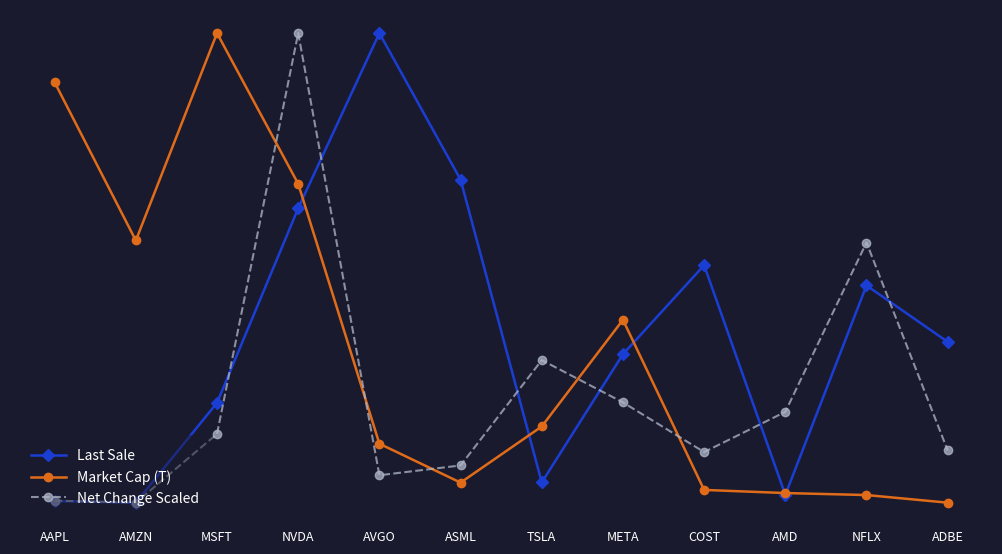

What are all the series names shown in the legend?

Last Sale, Market Cap (T), Net Change Scaled